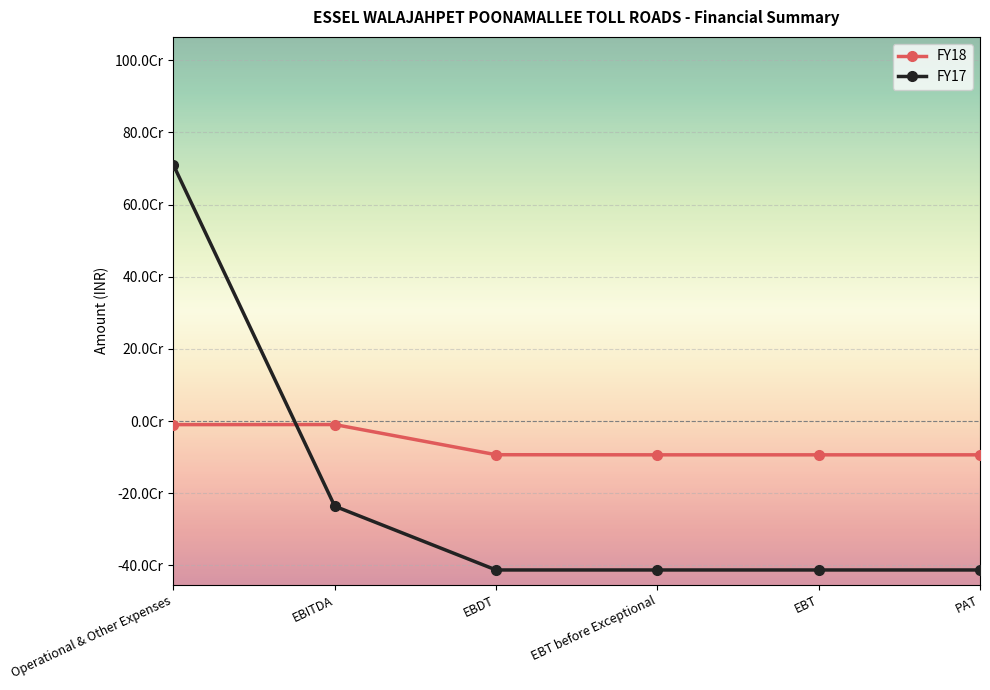

Does the chart have visible grid lines?

Yes